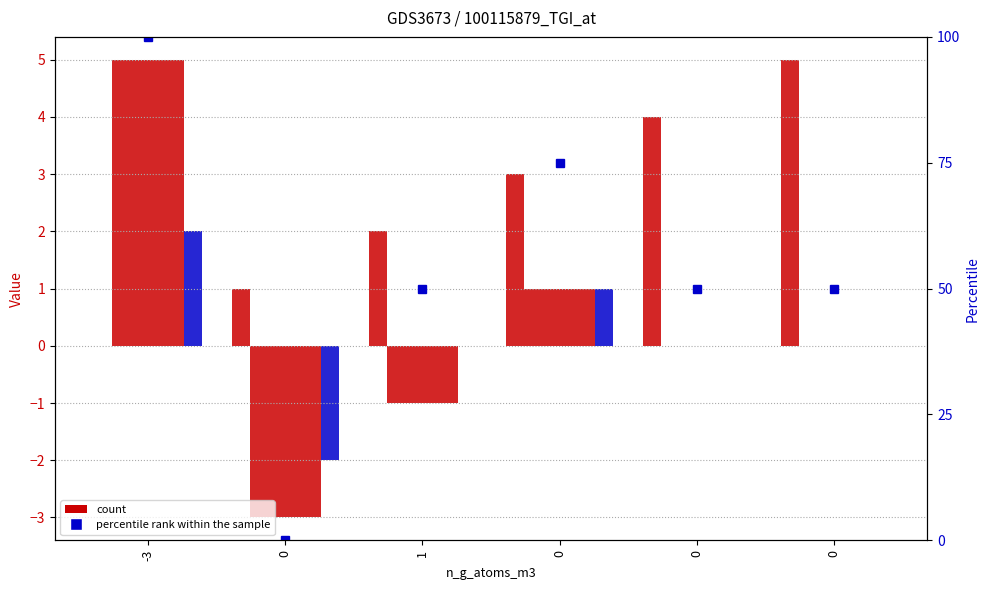

At which category is the sum across all series the highest?

-3